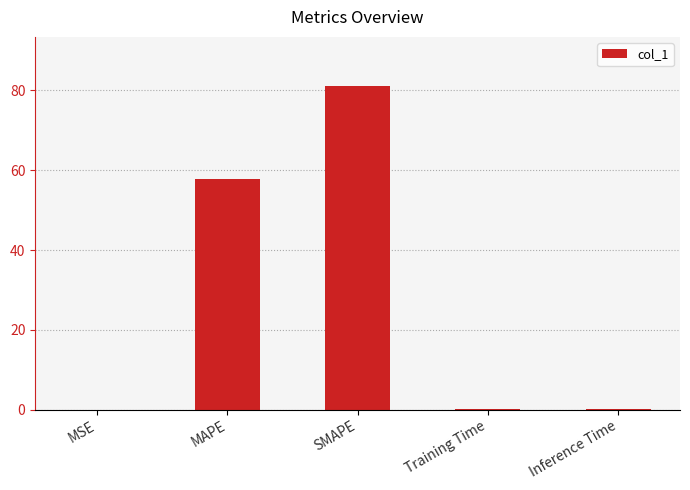

What is the sum of all values?

139.1